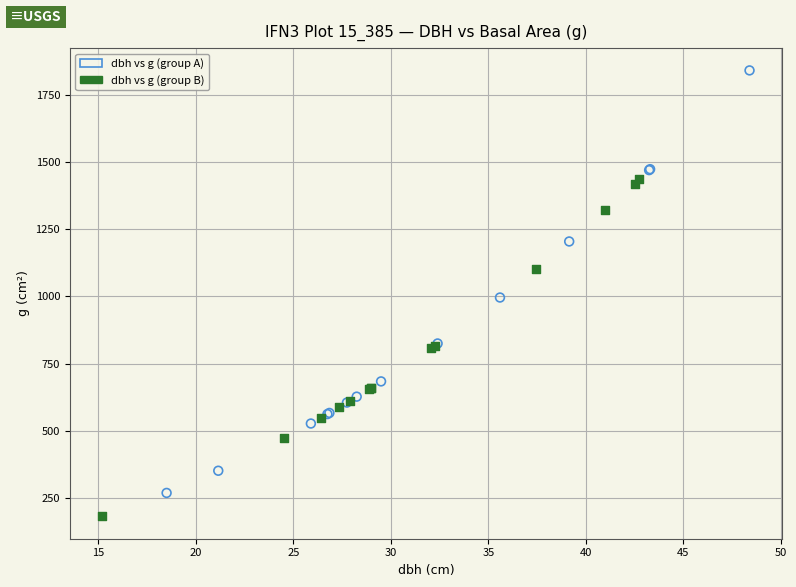

What are all the series names shown in the legend?

dbh vs g (group A), dbh vs g (group B)